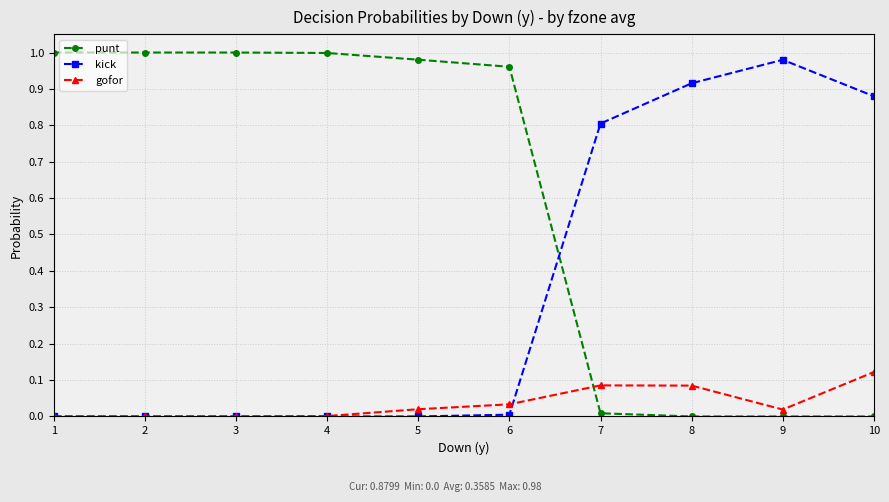

Which series has the largest total across all categories?

punt